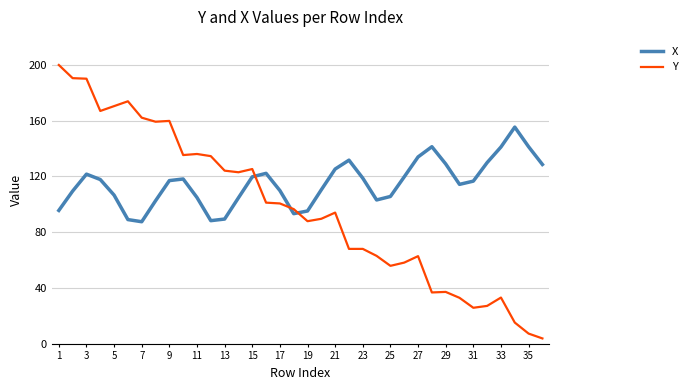

What is the minimum value for X?

87.5